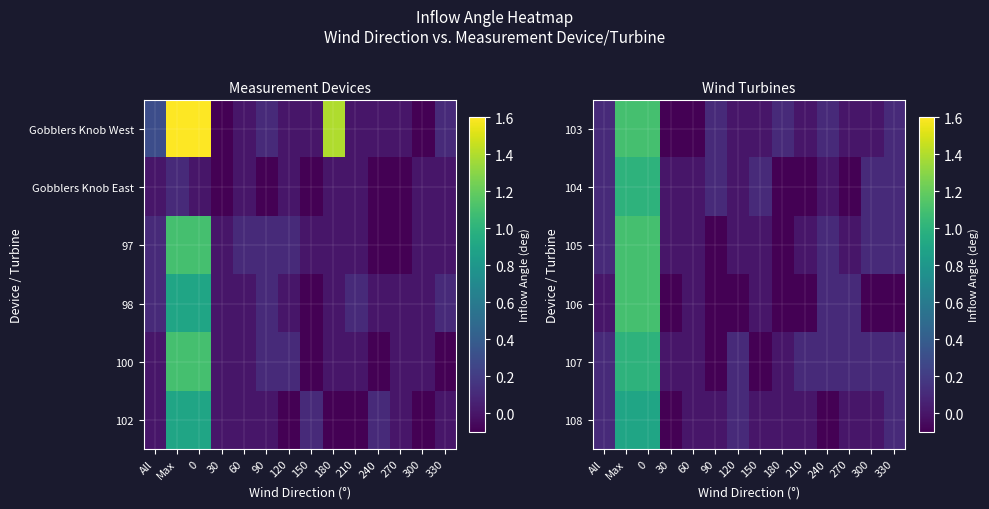

The 104 series shows -0.1 at 270. True or false?

True